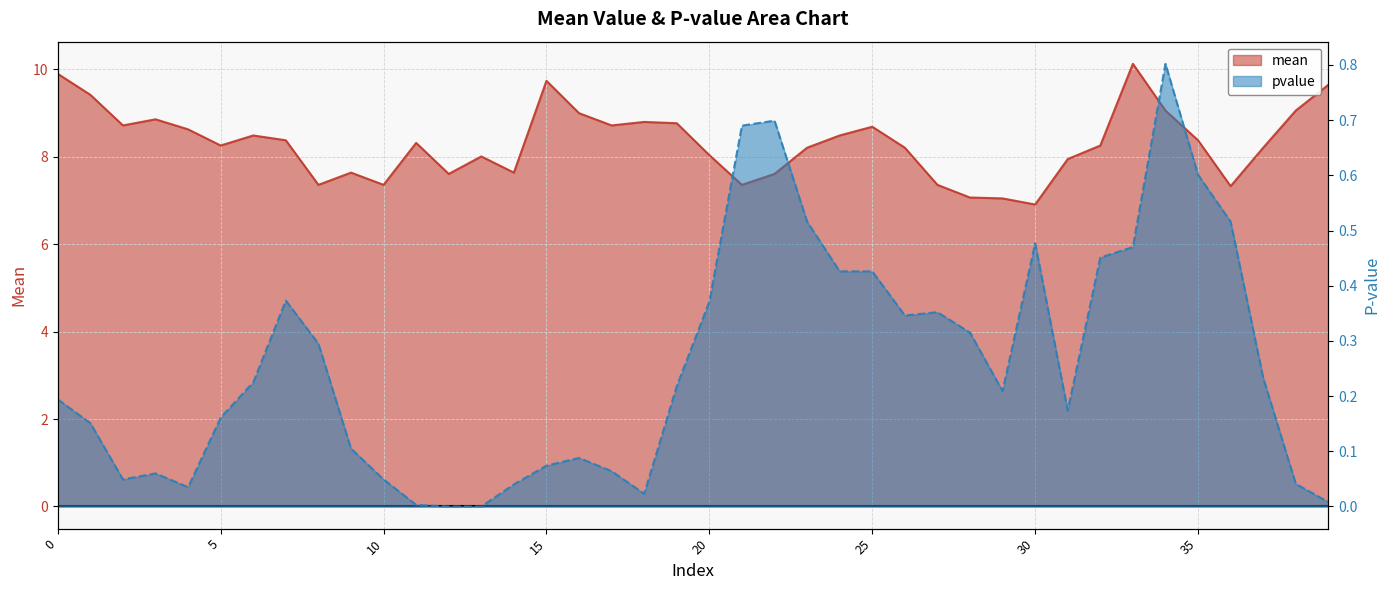

Reading left to right, what are all the values shown in this chart?

mean: 9.9	9.4	8.7	8.9	8.6	8.3	8.5	8.4	7.4	7.6	7.4	8.3	7.6	8.0	7.6	9.7	9.0	8.7	8.8	8.8	8.0	7.4	7.6	8.2	8.5	8.7	8.2	7.4	7.1	7.0	6.9	8.0	8.3	10.1	9.1	8.4	7.3	8.2	9.1	9.7
pvalue: 0.2	0.2	0.0	0.1	0.0	0.2	0.2	0.4	0.3	0.1	0.0	0.0	0.0	0.0	0.0	0.1	0.1	0.1	0.0	0.2	0.4	0.7	0.7	0.5	0.4	0.4	0.3	0.4	0.3	0.2	0.5	0.2	0.5	0.5	0.8	0.6	0.5	0.2	0.0	0.0